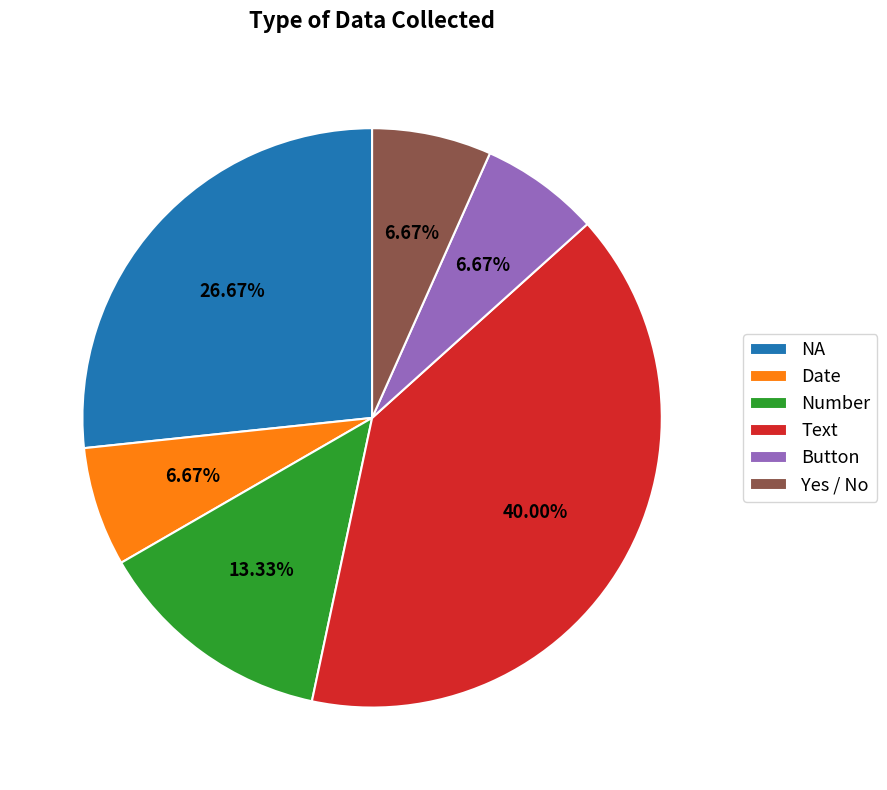

Combined, do Button and Text account for over 50%?

No